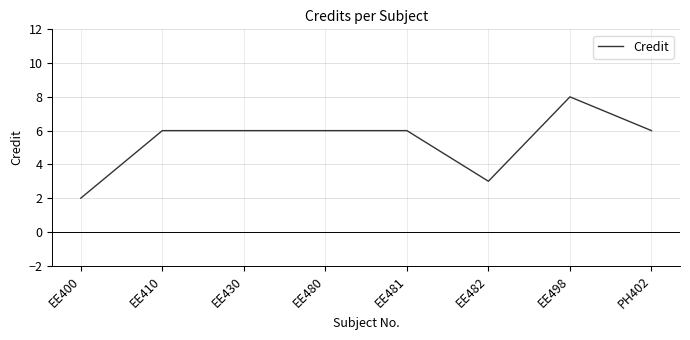

Between EE482 and EE410, which is larger?

EE410